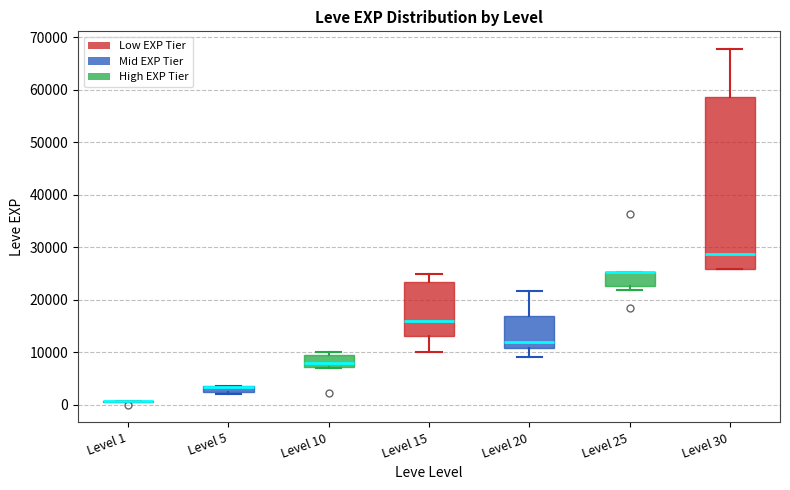

Comparing the boxes themselves (not the whiskers), which one is the tallest?

Level 30